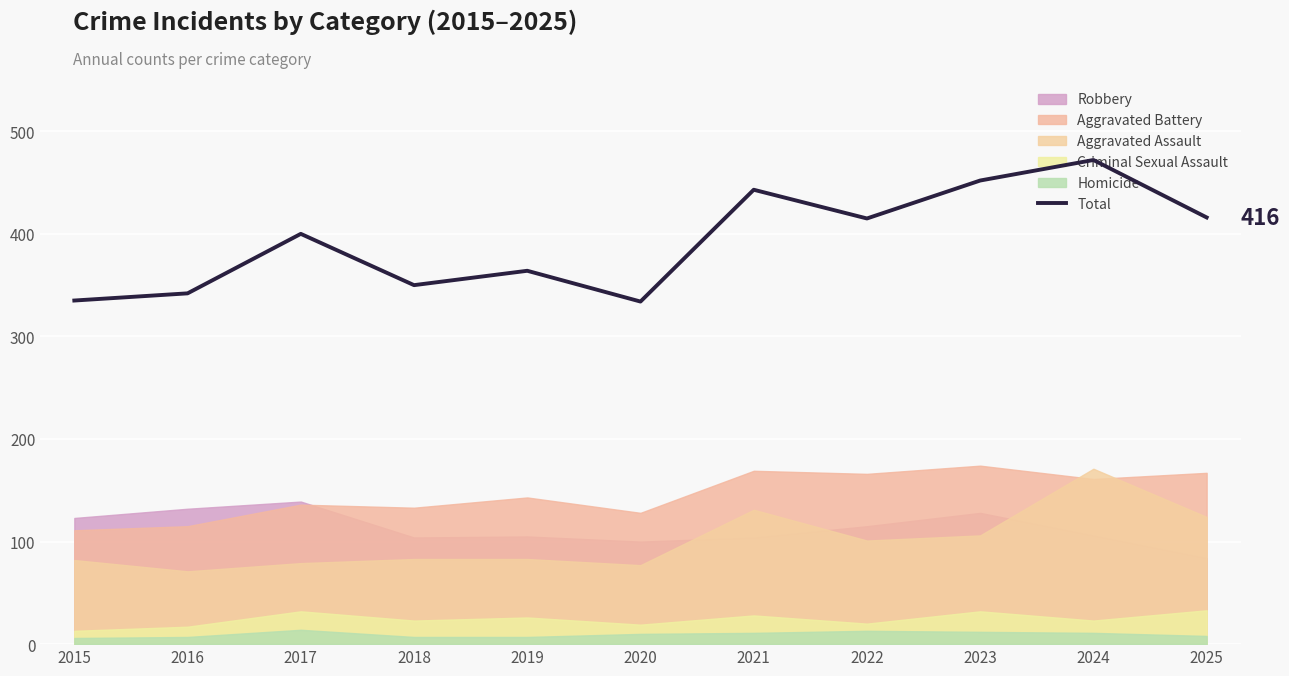

What is the value of the 11th point from the left?

416